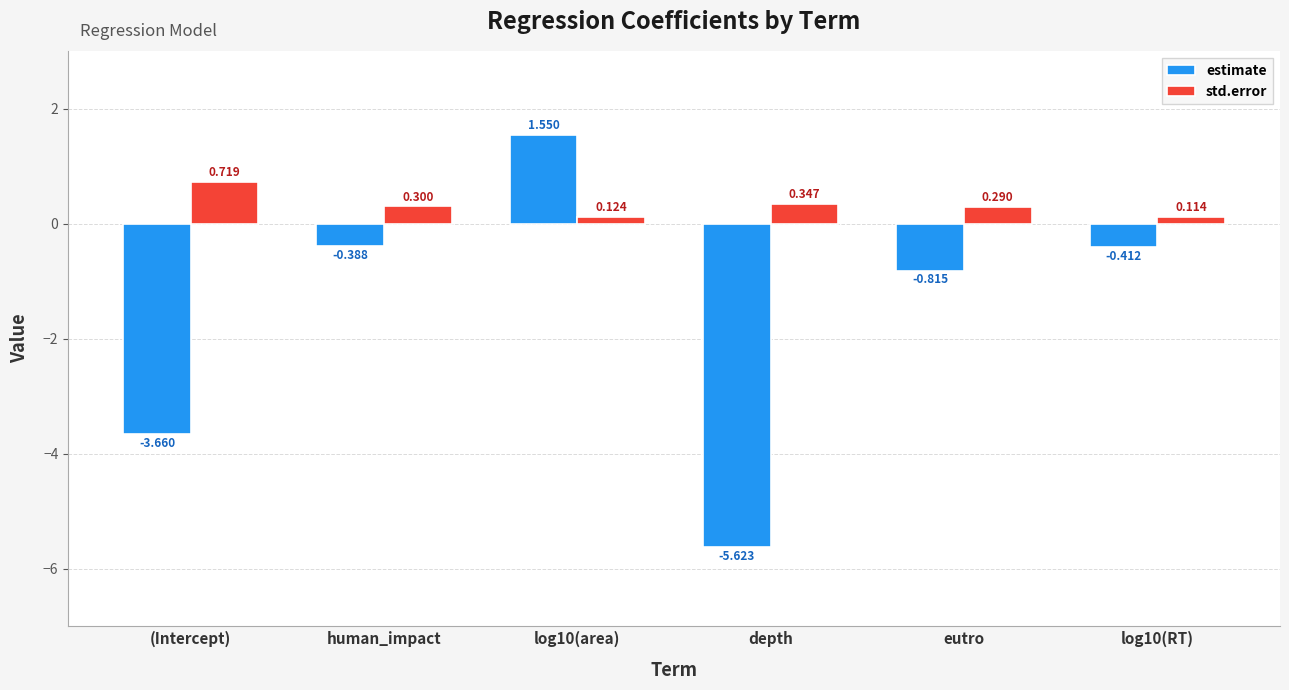

Which series has the widest spread of values?

estimate